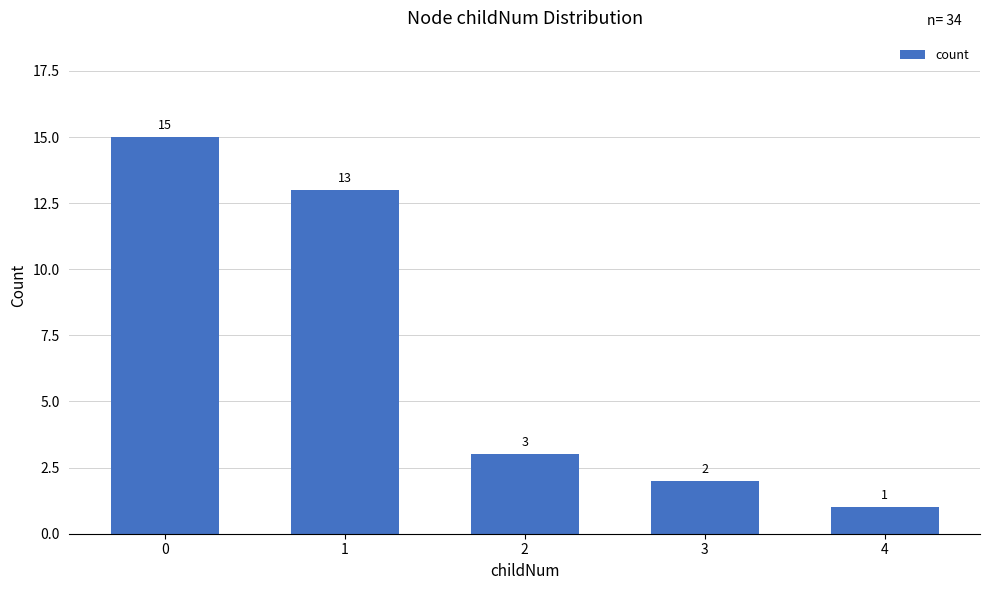

Reading right to left, extract all data points from this chart.

4=1	3=2	2=3	1=13	0=15